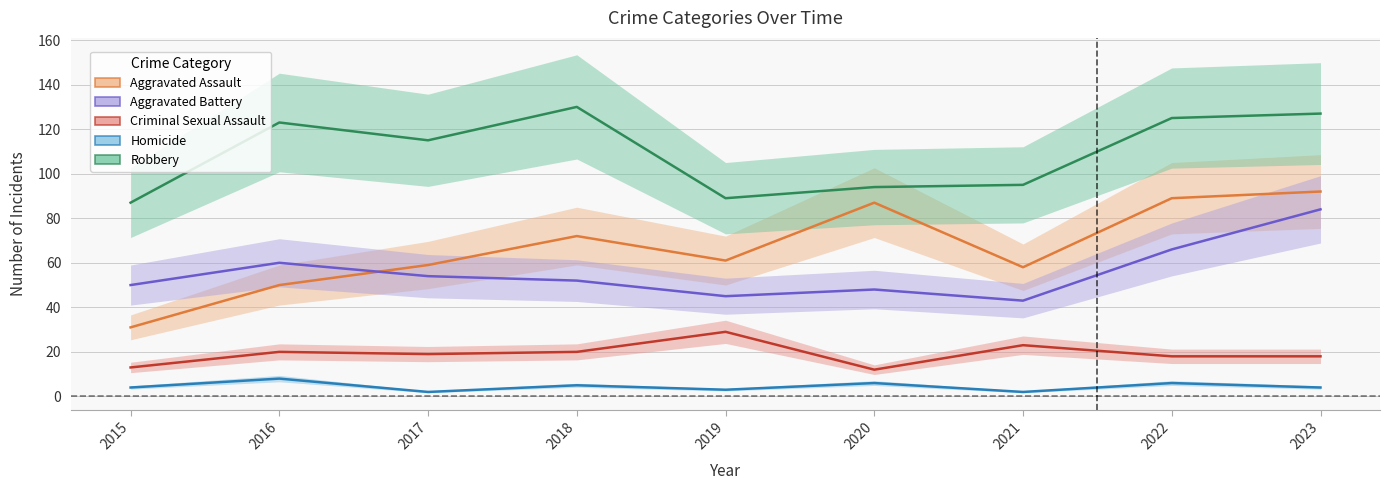

Read the Homicide value at 2021.

2